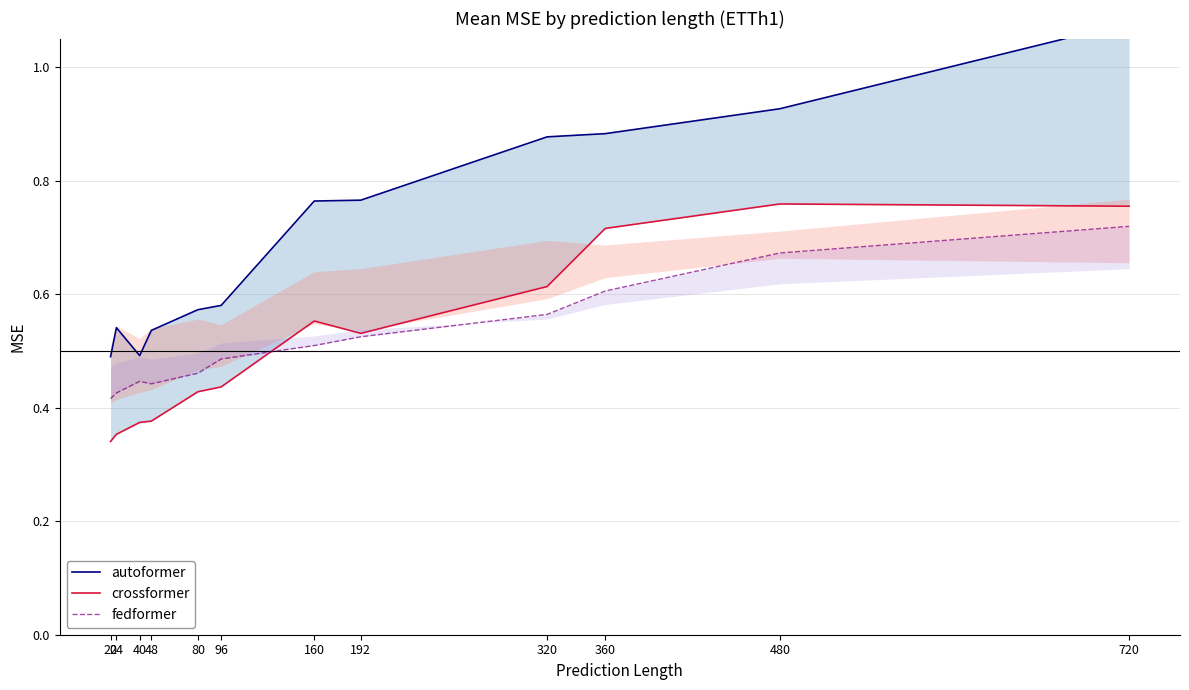

Between 40 and 320, which series saw the biggest shift?

autoformer